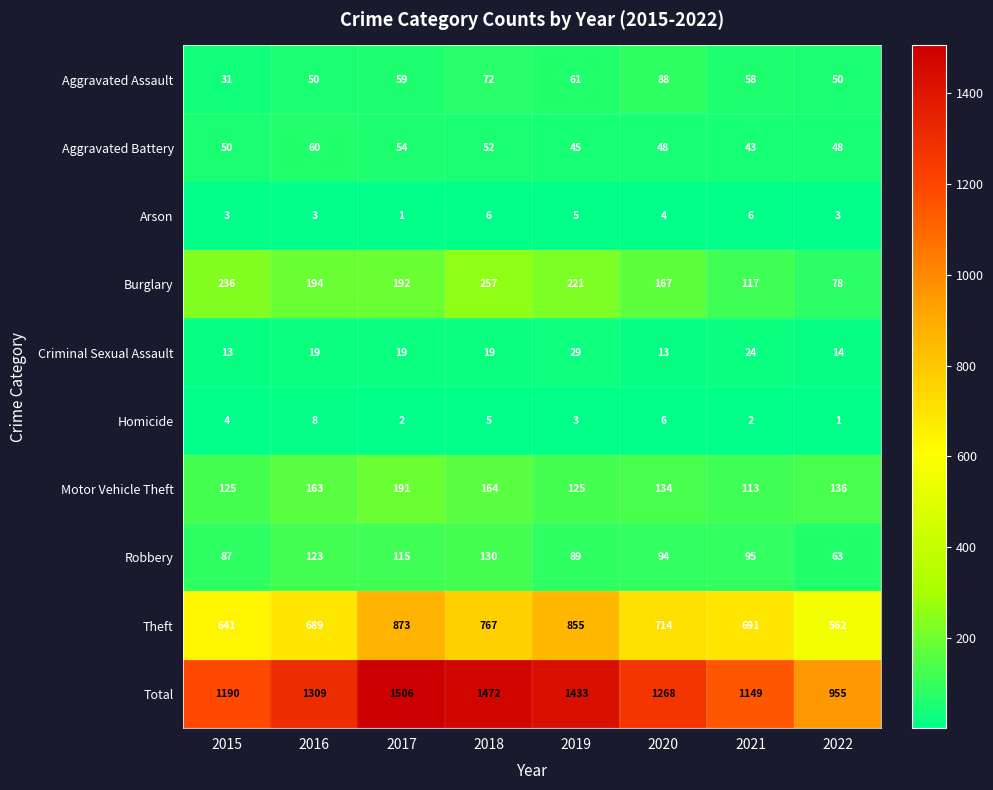

Count the number of categories in the chart.

8